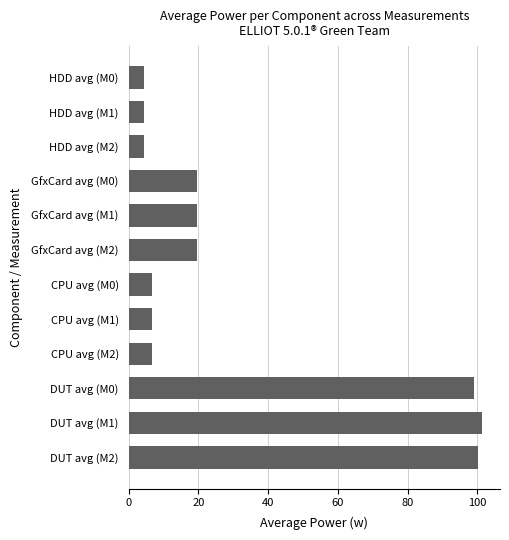

How many bars are there in total?

12